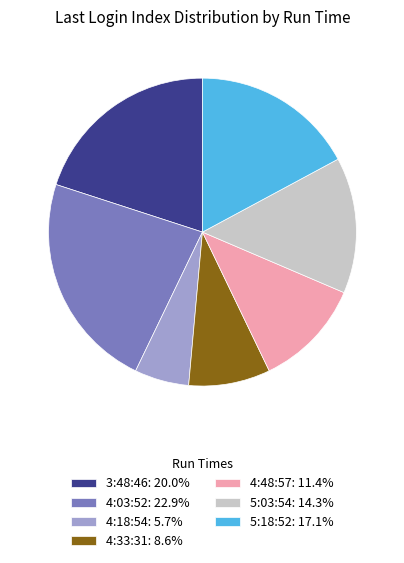

Is it true that 5:18:52 is 31% of the pie?

False